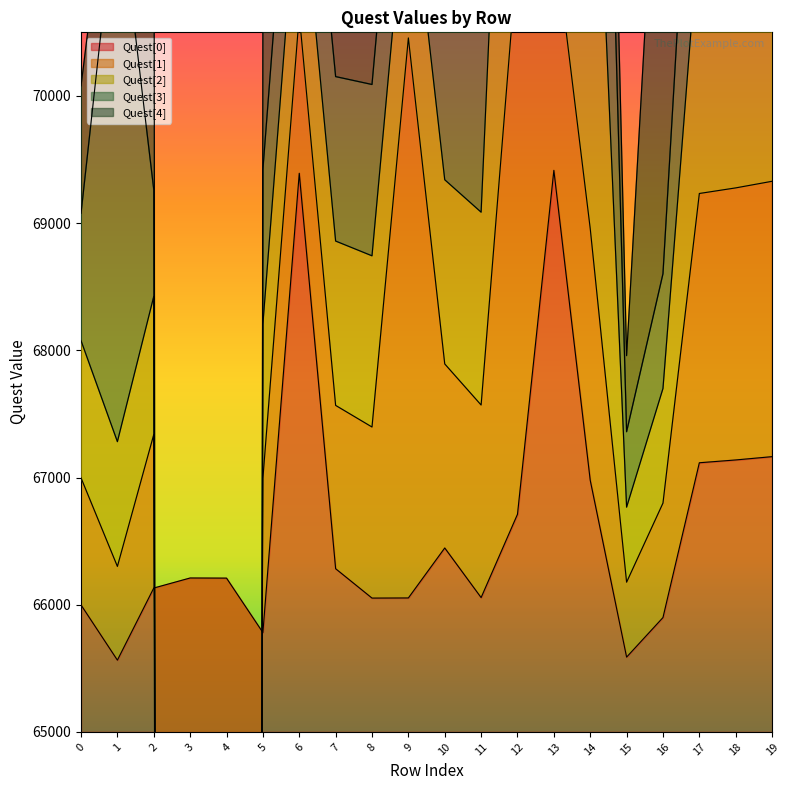

Which series changed the most between 14 and 16?

Quest[2]